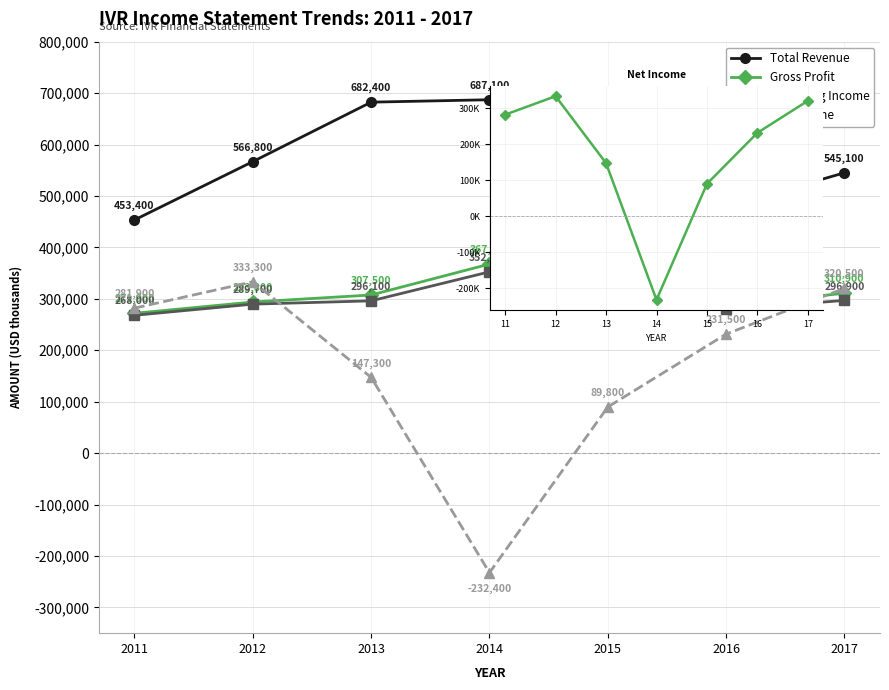

List the labels in order of Total Revenue value, smallest first.

2011, 2016, 2017, 2012, 2015, 2013, 2014